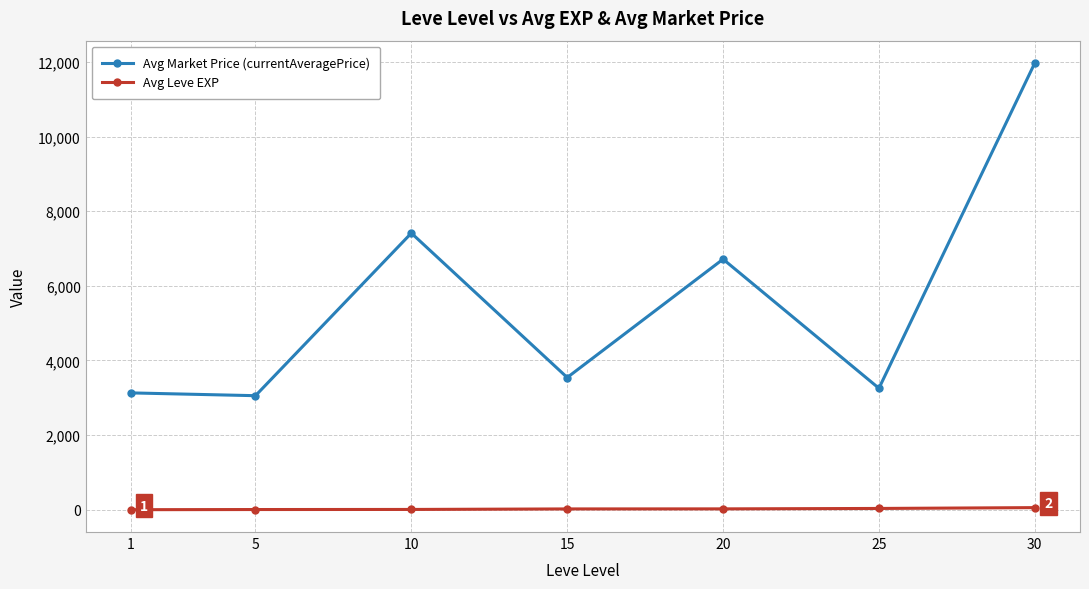

Rank the series by their average value, from lowest to highest.

Avg Leve EXP, Avg Market Price (currentAveragePrice)